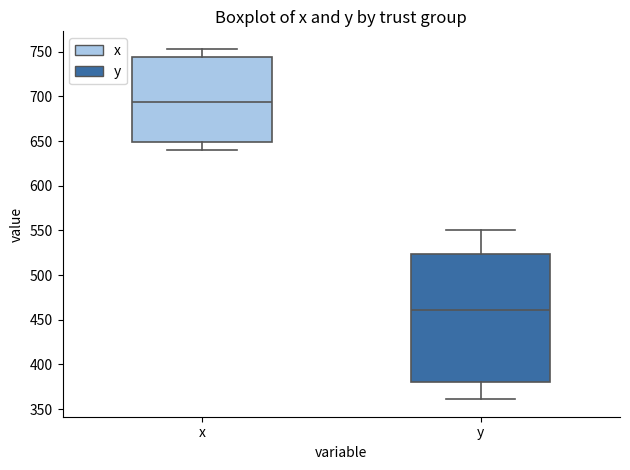

Comparing the boxes themselves (not the whiskers), which one is the tallest?

y